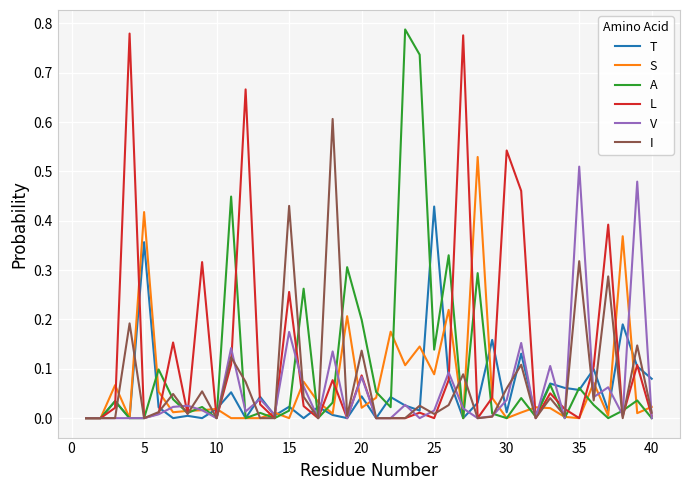

Reading right to left, transcribe all the data shown in this chart.

T: 0.1	0.1	0.2	0.0	0.1	0.1	0.1	0.1	0.0	0.1	0.0	0.2	0.0	0.0	0.1	0.4	0.0	0.0	0.0	0.0	0.0	0.0	0.0	0.0	0.0	0.0	0.0	0.0	0.0	0.1	0.0	0.0	0.0	0.0	0.0	0.4	0.0	0.0	0.0	0.0
S: 0.0	0.0	0.4	0.0	0.1	0.0	0.0	0.0	0.0	0.0	0.0	0.0	0.5	0.0	0.2	0.1	0.1	0.1	0.2	0.0	0.0	0.2	0.0	0.0	0.1	0.0	0.0	0.0	0.0	0.0	0.0	0.0	0.0	0.0	0.1	0.4	0.0	0.1	0.0	0.0
A: 0.0	0.0	0.0	0.0	0.0	0.1	0.0	0.1	0.0	0.0	0.0	0.0	0.3	0.0	0.3	0.1	0.7	0.8	0.0	0.1	0.2	0.3	0.0	0.0	0.3	0.0	0.0	0.0	0.0	0.4	0.0	0.0	0.0	0.0	0.1	0.0	0.0	0.0	0.0	0.0
L: 0.0	0.1	0.0	0.4	0.1	0.0	0.0	0.1	0.0	0.5	0.5	0.0	0.0	0.8	0.1	0.0	0.0	0.0	0.0	0.0	0.1	0.0	0.1	0.0	0.0	0.3	0.0	0.0	0.7	0.1	0.0	0.3	0.0	0.2	0.0	0.0	0.8	0.0	0.0	0.0
V: 0.0	0.5	0.0	0.1	0.0	0.5	0.0	0.1	0.0	0.2	0.0	0.0	0.0	0.0	0.1	0.0	0.0	0.0	0.0	0.0	0.1	0.0	0.1	0.0	0.1	0.2	0.0	0.0	0.0	0.1	0.0	0.0	0.0	0.0	0.0	0.0	0.0	0.0	0.0	0.0
I: 0.0	0.1	0.0	0.3	0.0	0.3	0.0	0.0	0.0	0.1	0.1	0.0	0.0	0.1	0.0	0.0	0.0	0.0	0.0	0.0	0.1	0.0	0.6	0.0	0.0	0.4	0.0	0.0	0.1	0.1	0.0	0.1	0.0	0.0	0.0	0.0	0.2	0.0	0.0	0.0